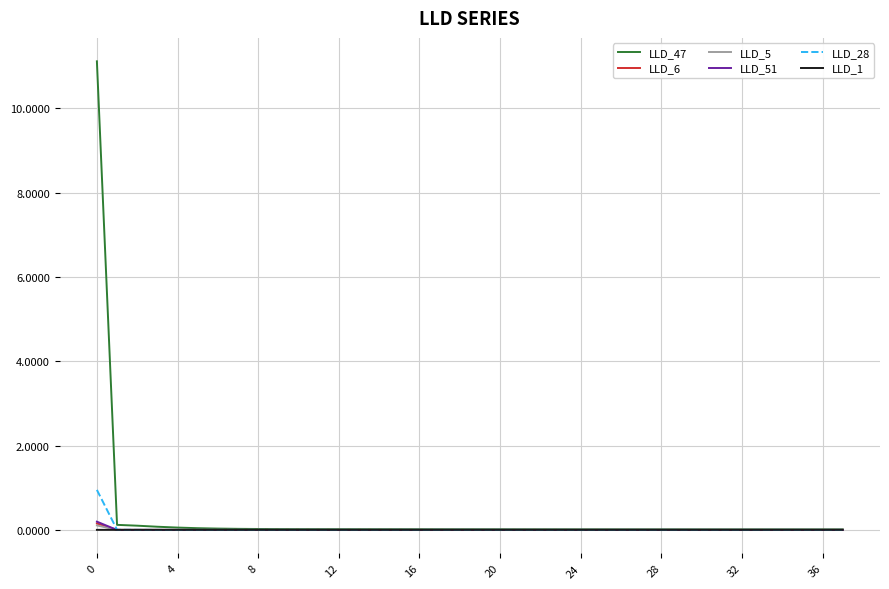

Which series has the largest range (max minus min)?

LLD_47